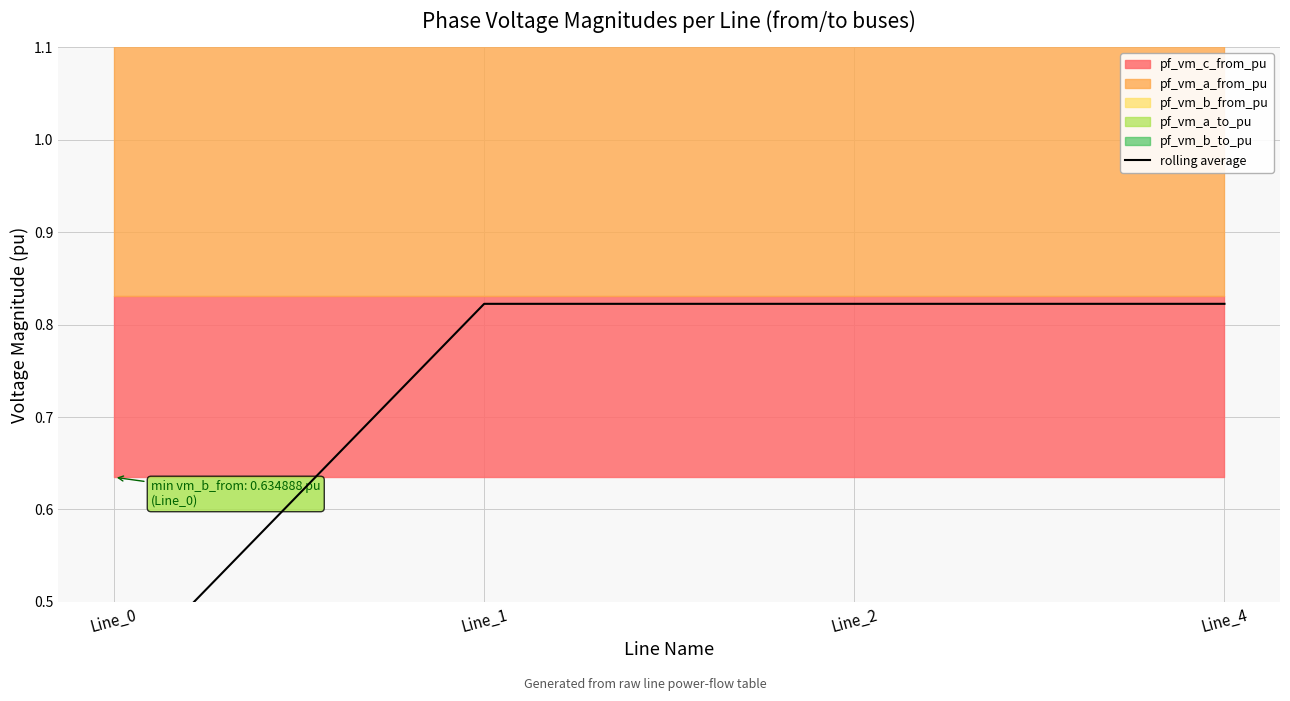

Rank the categories by value from lowest to highest.

Line_0, Line_1, Line_4, Line_2